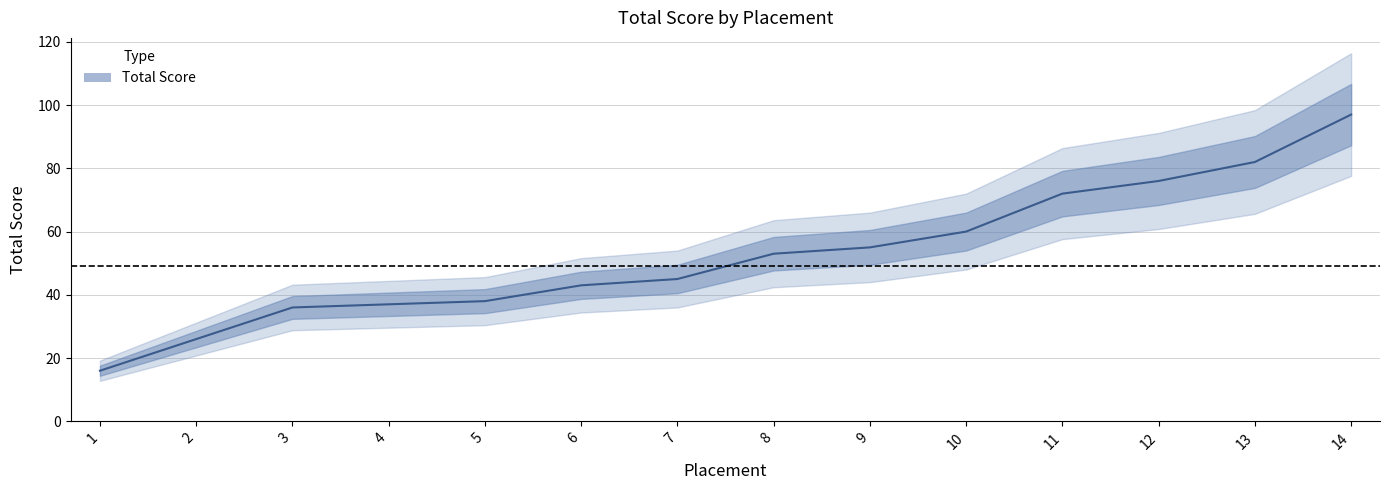

Reading left to right, extract all data points from this chart.

1=16	2=26	3=36	4=37	5=38	6=43	7=45	8=53	9=55	10=60	11=72	12=76	13=82	14=97